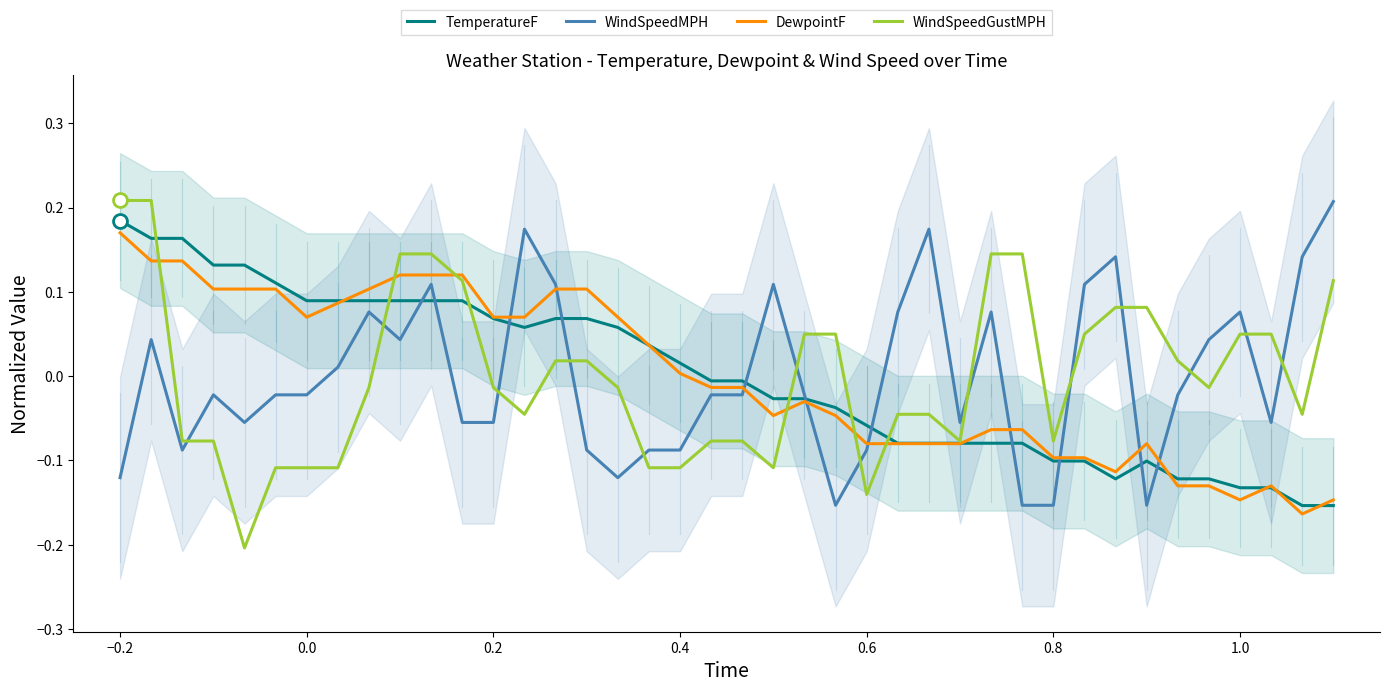

Which category has the highest value in the DewpointF series?

−0.2